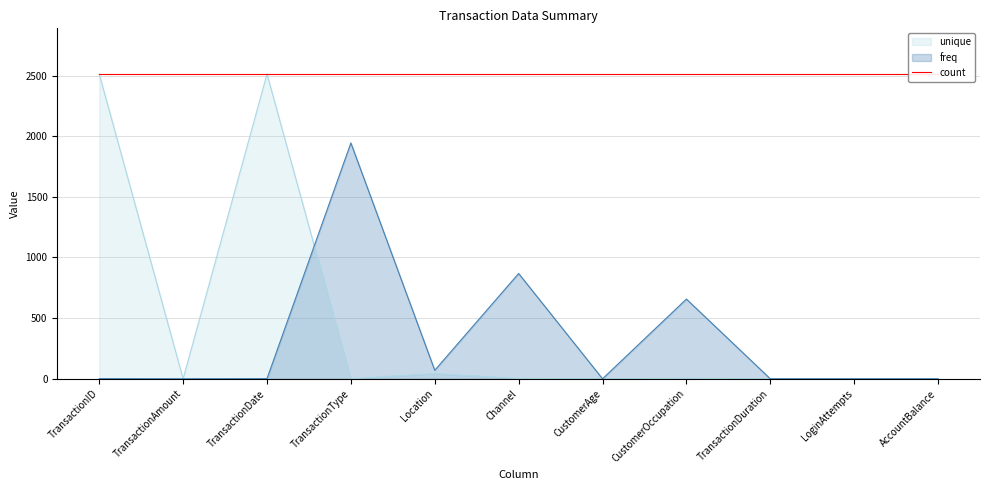

How many values in the unique series exceed 2?

5